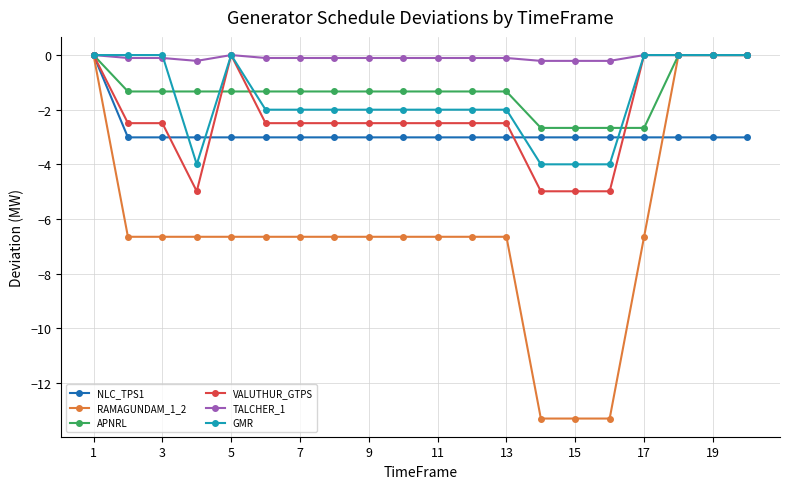

Reading left to right, what are all the values shown in this chart?

NLC_TPS1: 0.0	-3.0	-3.0	-3.0	-3.0	-3.0	-3.0	-3.0	-3.0	-3.0	-3.0	-3.0	-3.0	-3.0	-3.0	-3.0	-3.0	-3.0	-3.0	-3.0
RAMAGUNDAM_1_2: 0.0	-6.7	-6.7	-6.7	-6.7	-6.7	-6.7	-6.7	-6.7	-6.7	-6.7	-6.7	-6.7	-13.3	-13.3	-13.3	-6.7	0.0	0.0	0.0
APNRL: 0.0	-1.3	-1.3	-1.3	-1.3	-1.3	-1.3	-1.3	-1.3	-1.3	-1.3	-1.3	-1.3	-2.7	-2.7	-2.7	-2.7	0.0	0.0	0.0
VALUTHUR_GTPS: 0.0	-2.5	-2.5	-5.0	0.0	-2.5	-2.5	-2.5	-2.5	-2.5	-2.5	-2.5	-2.5	-5.0	-5.0	-5.0	0.0	0.0	0.0	0.0
TALCHER_1: 0.0	-0.1	-0.1	-0.2	0.0	-0.1	-0.1	-0.1	-0.1	-0.1	-0.1	-0.1	-0.1	-0.2	-0.2	-0.2	0.0	0.0	0.0	0.0
GMR: 0.0	0.0	0.0	-4.0	0.0	-2.0	-2.0	-2.0	-2.0	-2.0	-2.0	-2.0	-2.0	-4.0	-4.0	-4.0	0.0	0.0	0.0	0.0